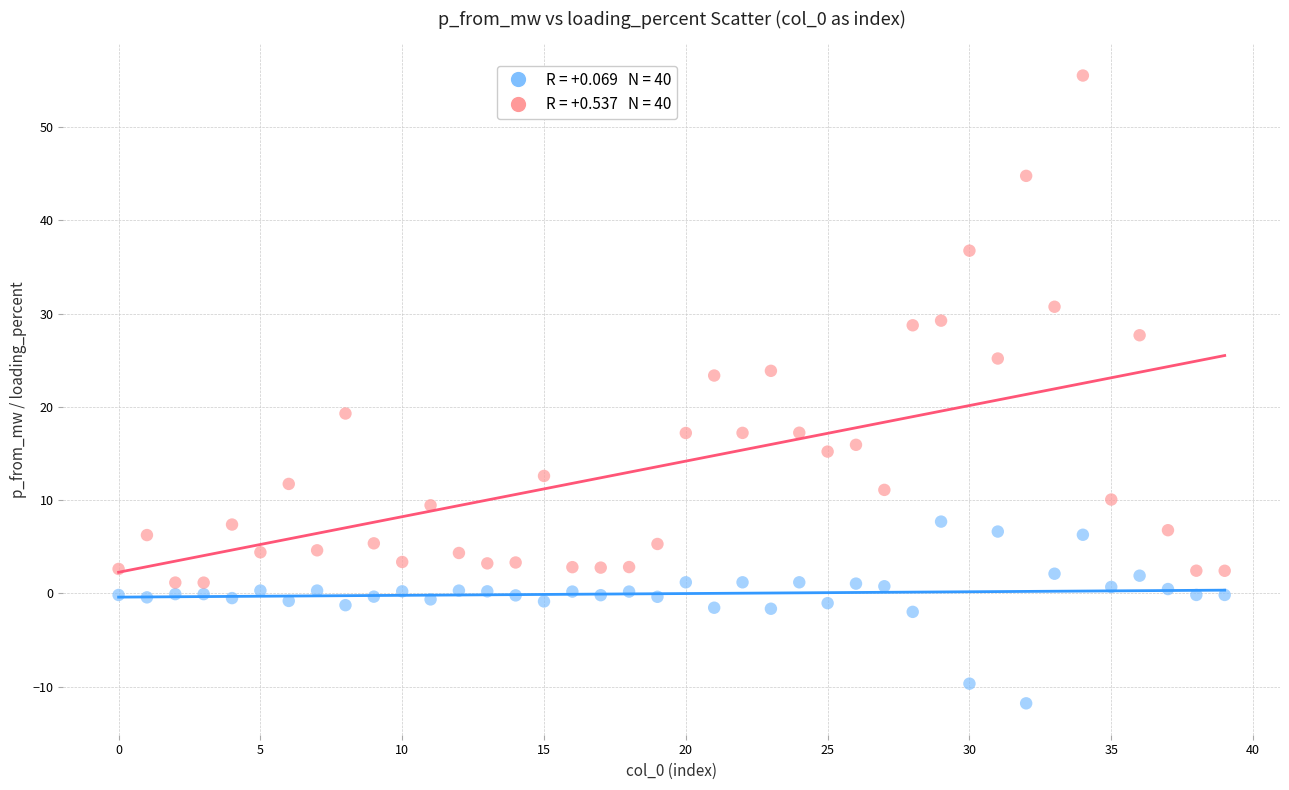

Across all data points, what is the range of Y values (max minus min)?

67.3